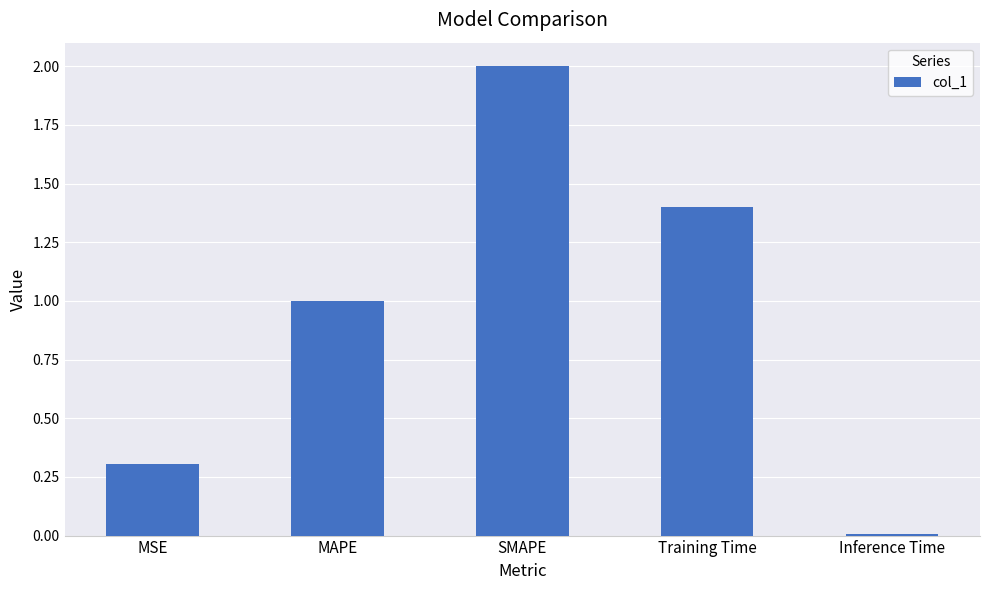

What is the difference between the values at Inference Time and MAPE?

1.0